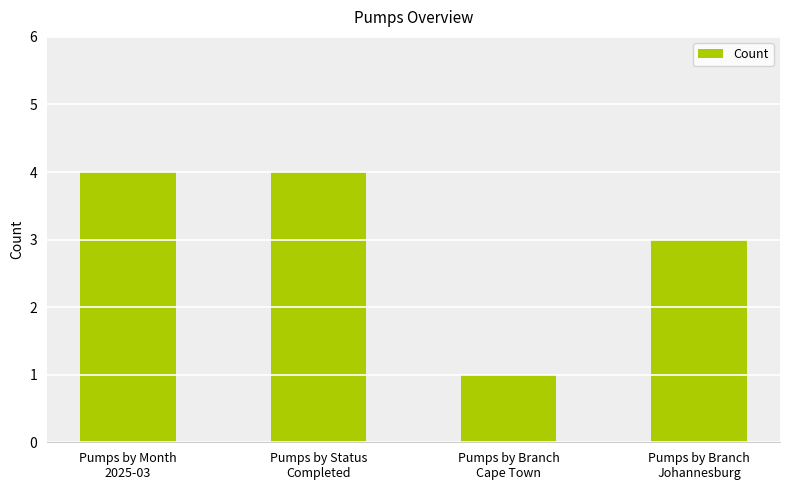

What is the maximum value shown in the chart?

4